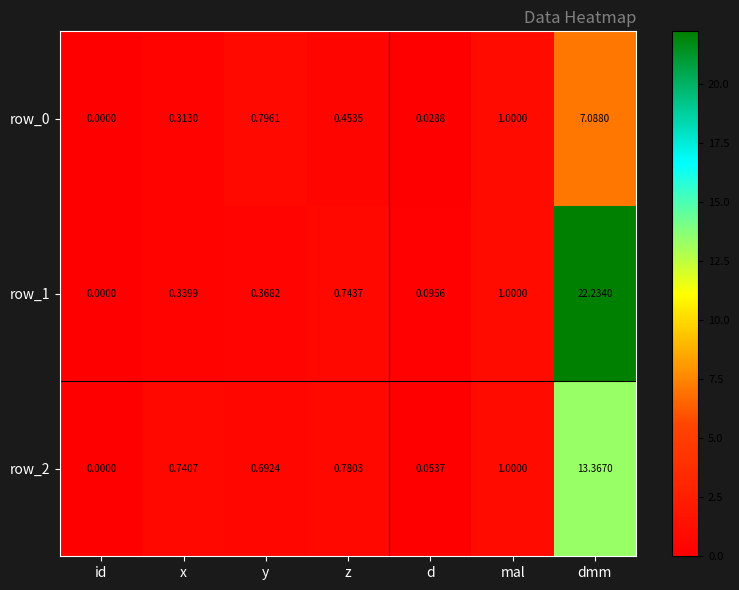

Which category has the lowest value across all series?

id